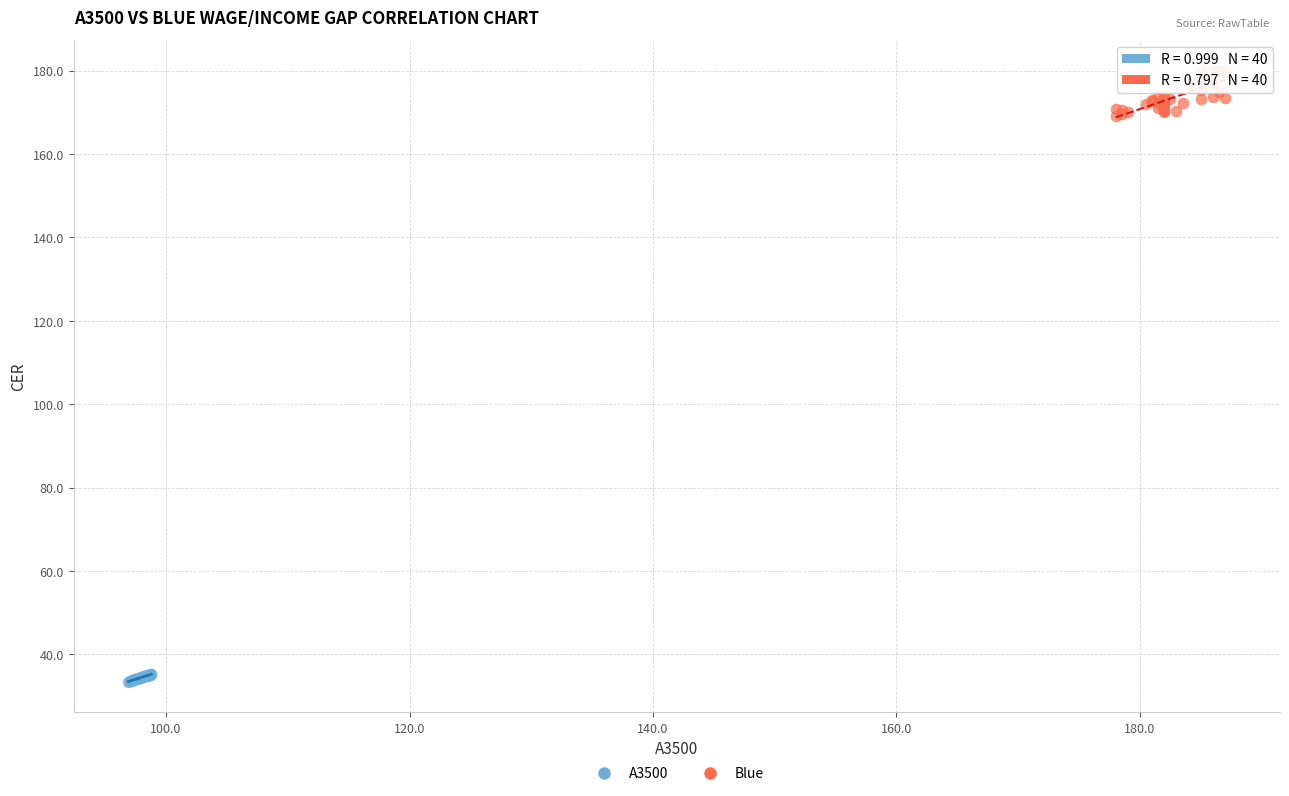

Which series reaches the minimum Y coordinate?

A3500